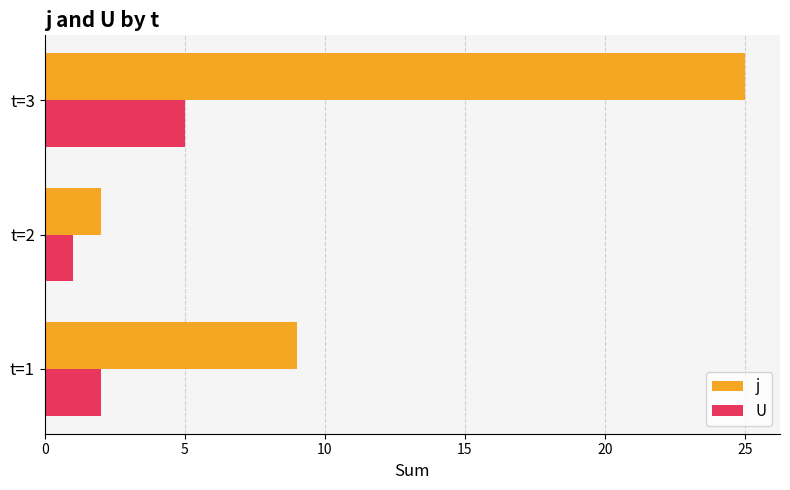

What is the average value of the U series?

3